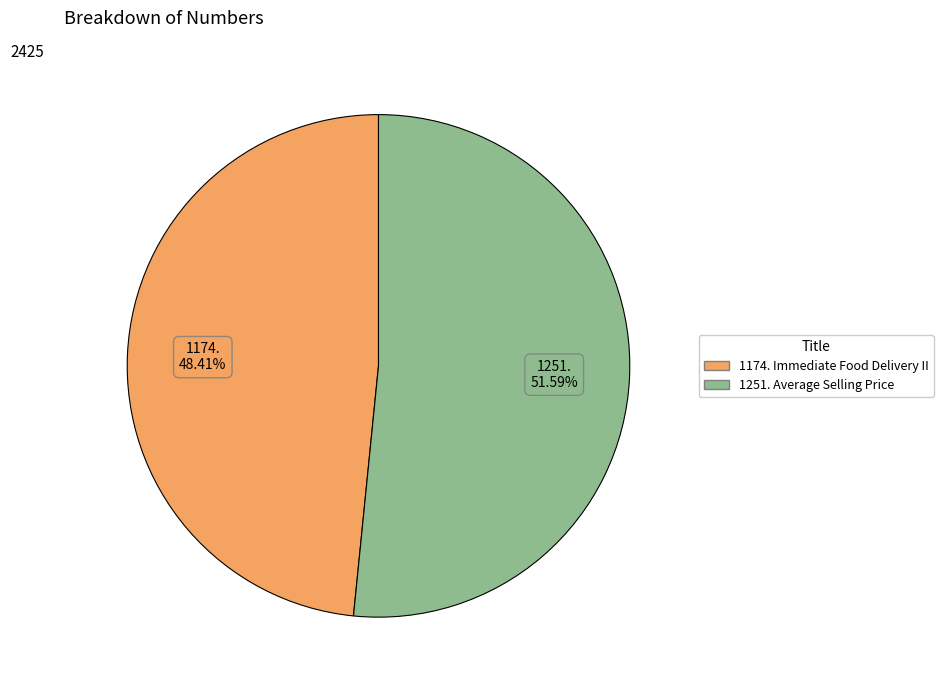

To the nearest percent, what is the average slice percentage?

50%